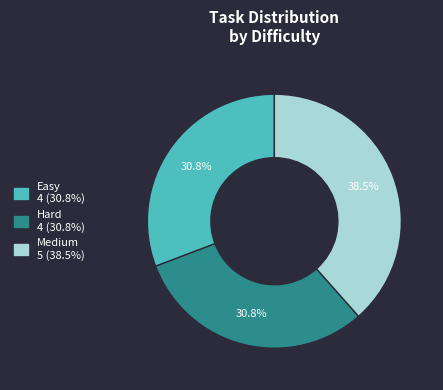

What percentage is NOT represented by Medium?

61.5%